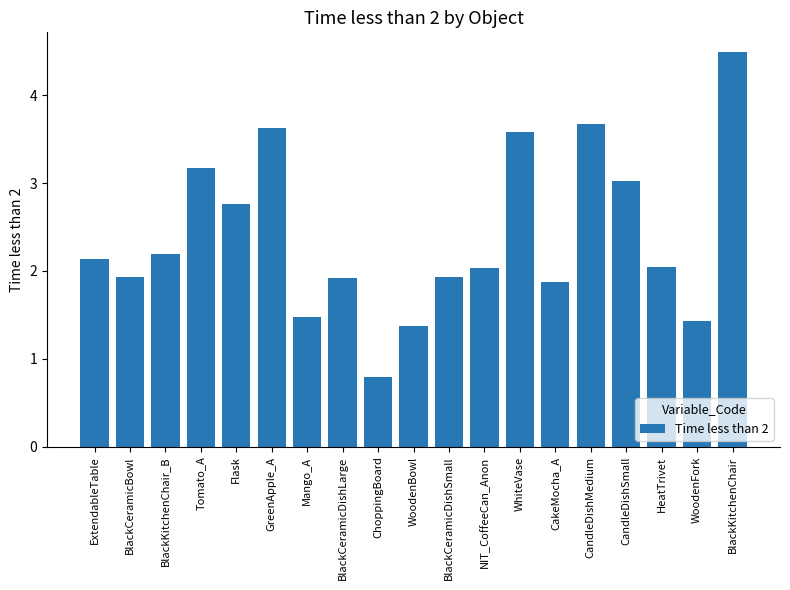

Read the value at BlackKitchenChair_B.

2.2